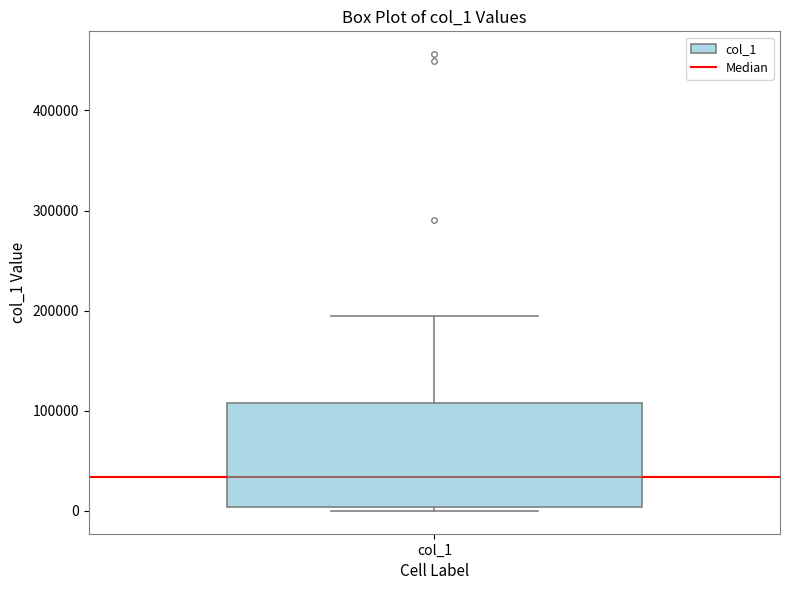

Transcribe this box plot: give where the median line is, the range the box spans, and where the two whiskers end, as read against the y-axis. The values are not printed on the chart, so give them approximately, as read against the axis.

median 30000, box 0 to 110000, whiskers 0 (just below the box's lower edge) to 200000